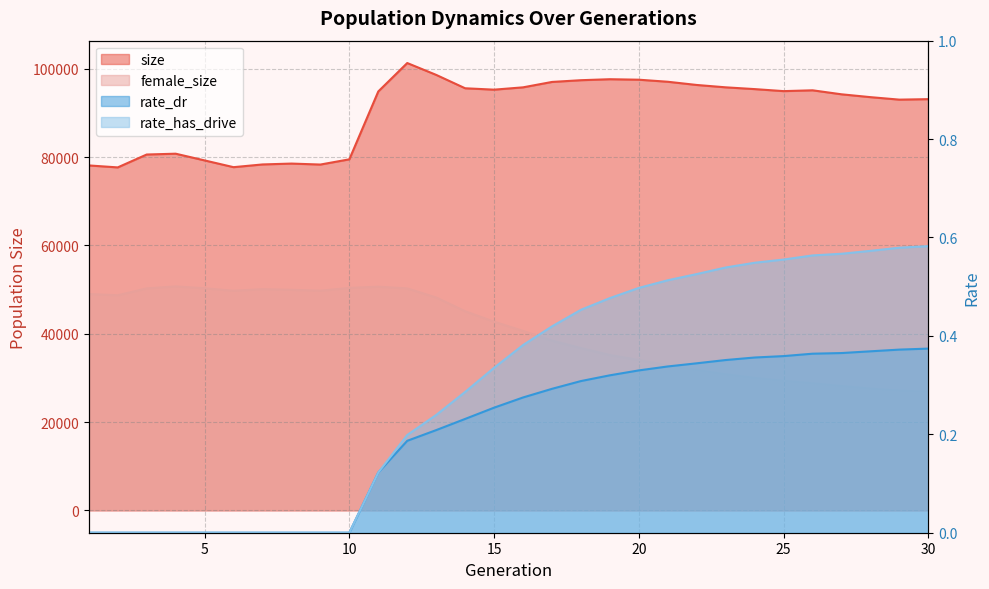

How many data points in female_size are less than 42719?

15